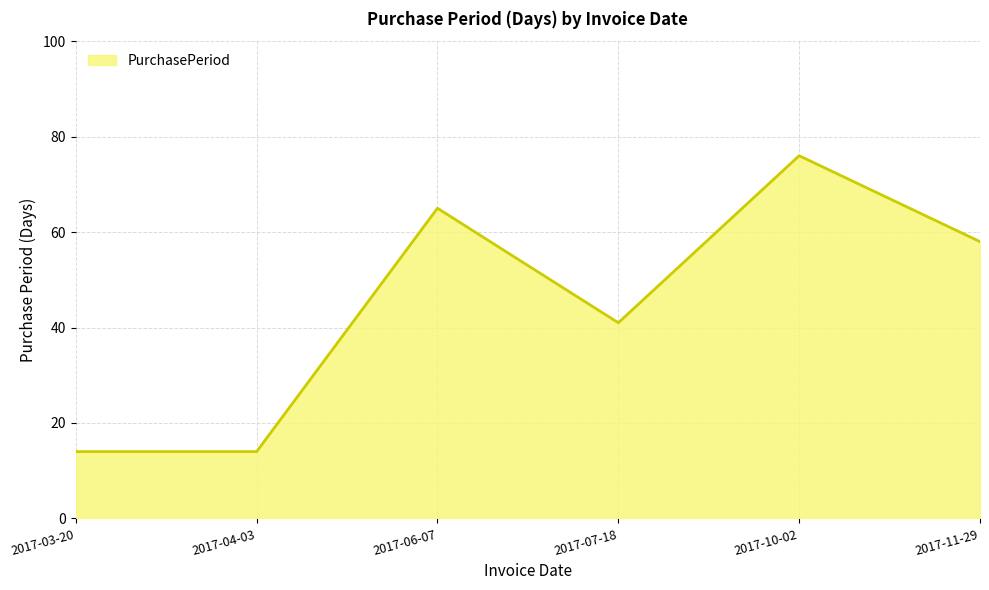

How many interior local peaks (higher than both neighbors) does the data have?

2